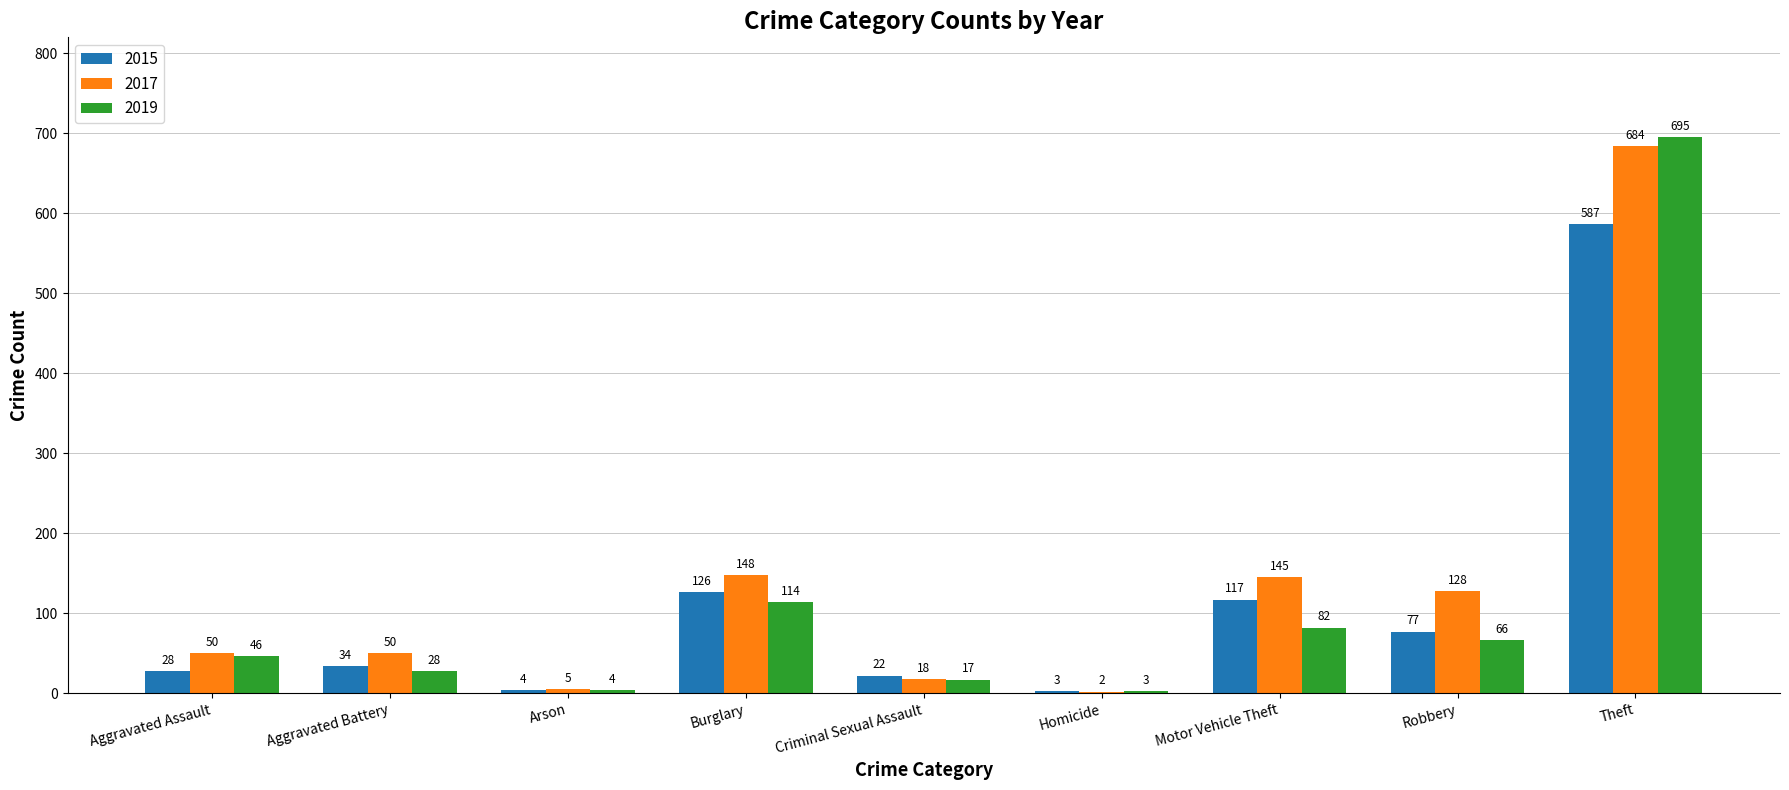

Is the value of 2017 at Motor Vehicle Theft greater than the value of 2019 at Homicide?

Yes